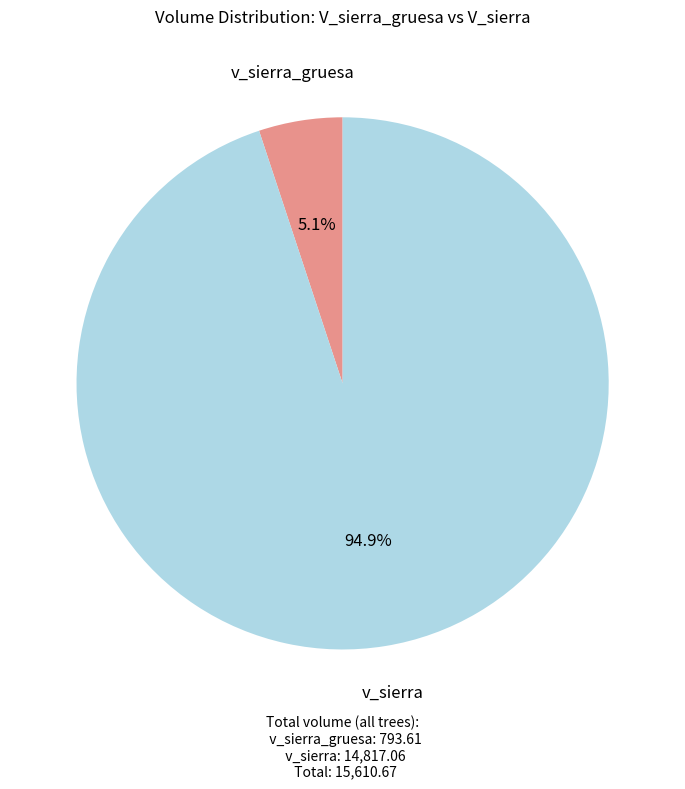

Does any single category account for the majority?

Yes